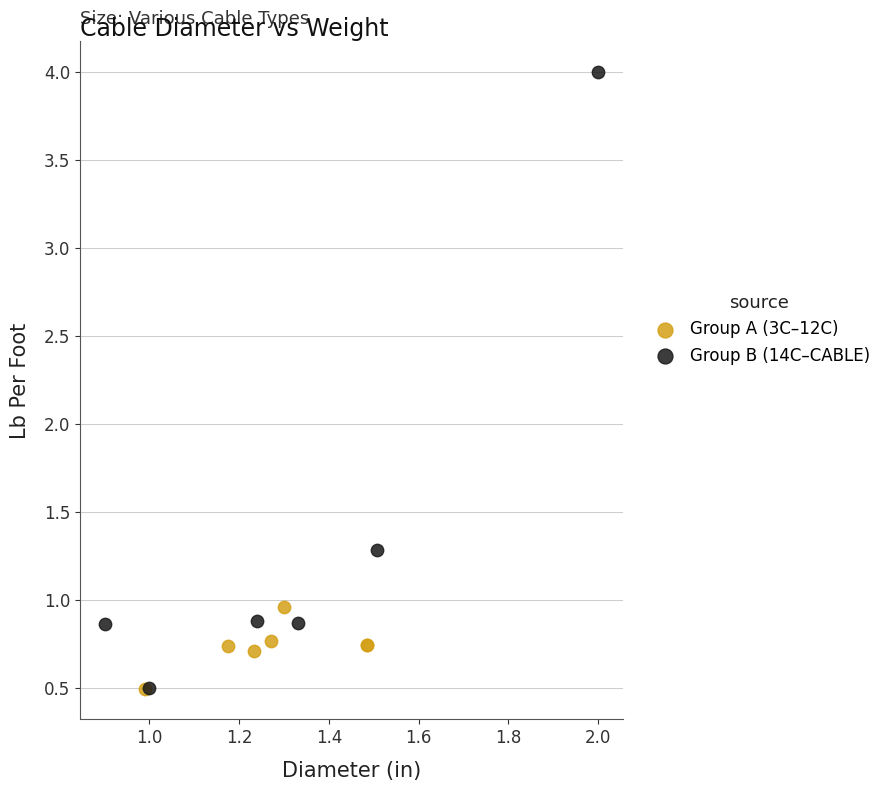

Which series has the largest Y range (max minus min)?

Group B (14C–CABLE)